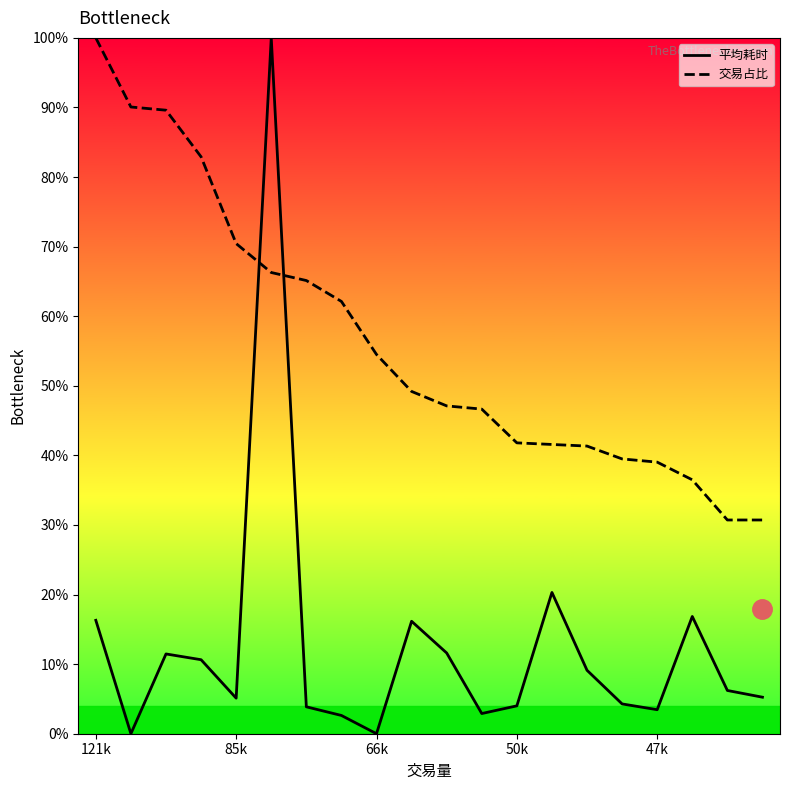

What is the sum of all 平均耗时 values?

250.1